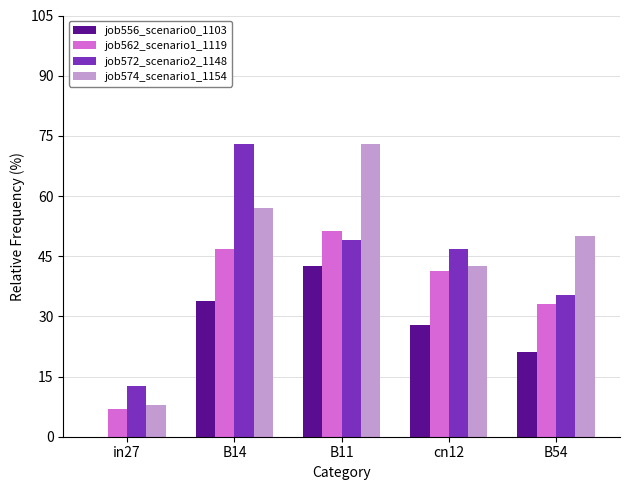

Is the value of job574_scenario1_1154 at B54 greater than the value of job562_scenario1_1119 at B54?

Yes